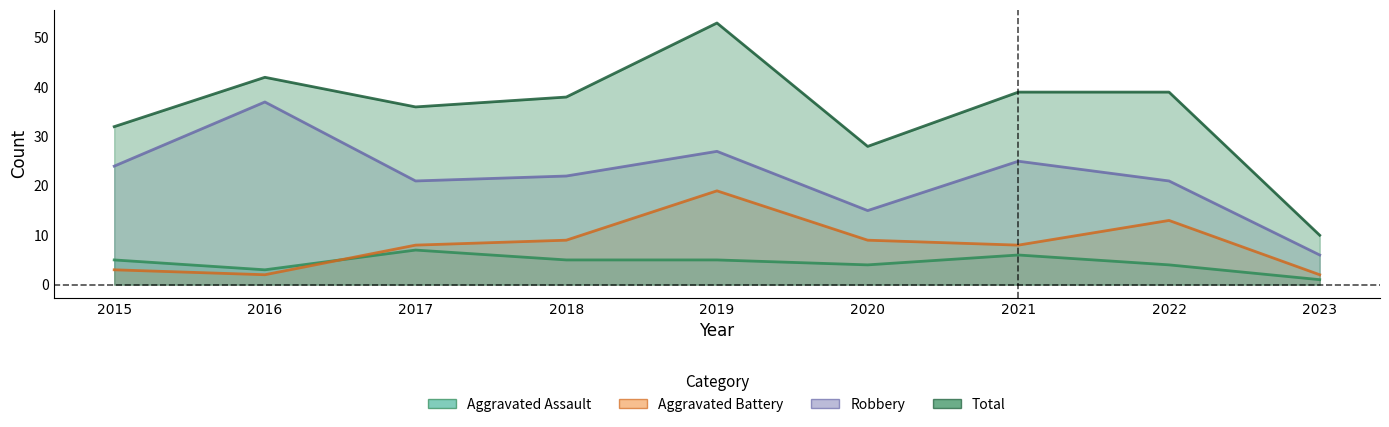

What is the difference between the Aggravated Battery values at 2017 and 2023?

6